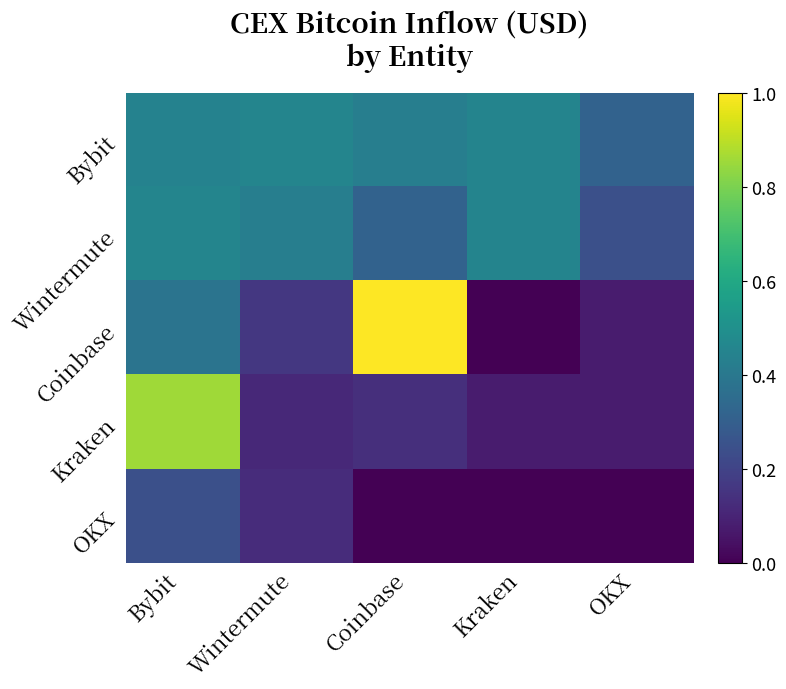

Reading right to left, what are all the values shown in this chart?

Bybit: OKX=0.3	Kraken=0.5	Coinbase=0.4	Wintermute=0.5	Bybit=0.4
Wintermute: OKX=0.2	Kraken=0.5	Coinbase=0.3	Wintermute=0.4	Bybit=0.5
Coinbase: OKX=0.1	Kraken=0.0	Coinbase=1.0	Wintermute=0.2	Bybit=0.4
Kraken: OKX=0.1	Kraken=0.1	Coinbase=0.1	Wintermute=0.1	Bybit=0.9
OKX: OKX=0.0	Kraken=0.0	Coinbase=0.0	Wintermute=0.1	Bybit=0.2